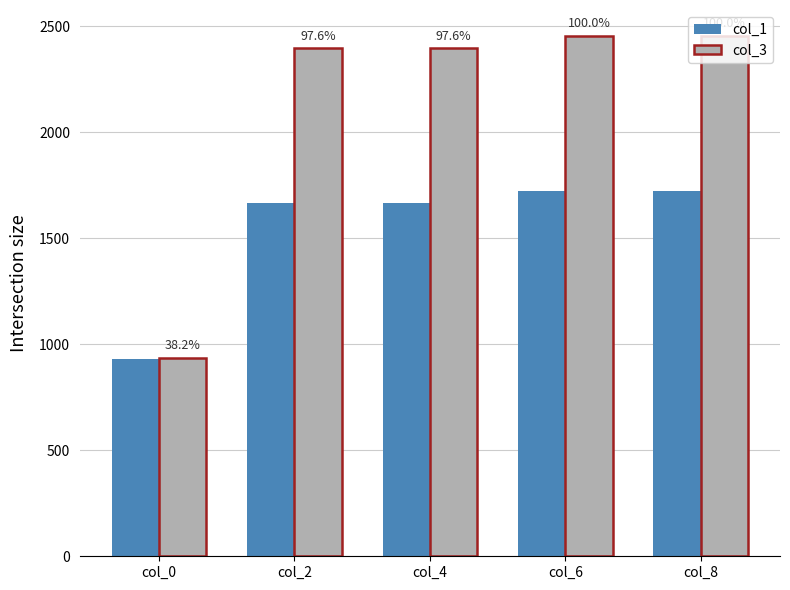

List the series in order of their overall mean, lowest first.

col_1, col_3